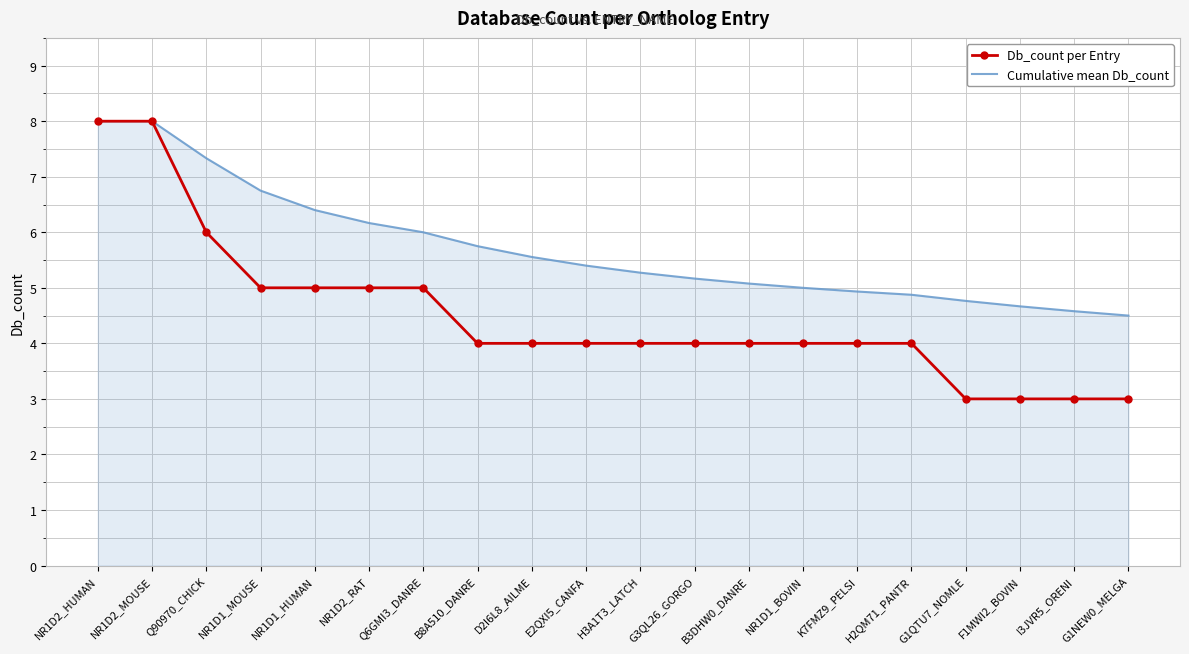

Read the Cumulative mean Db_count value at G3QL26_GORGO.

5.2